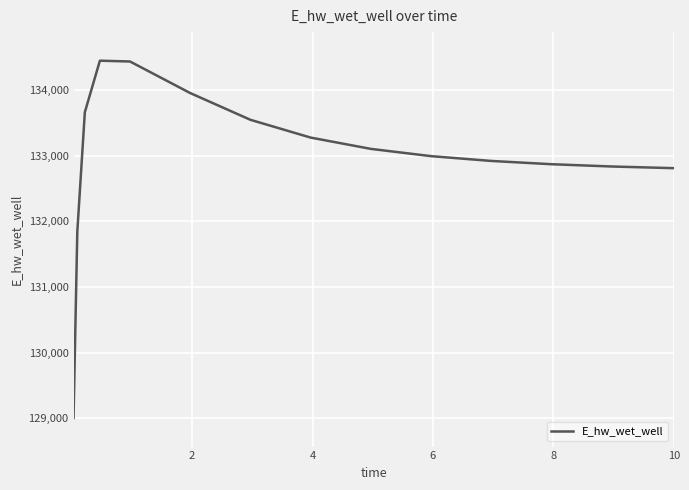

What is the minimum value shown in the chart?

129002.5